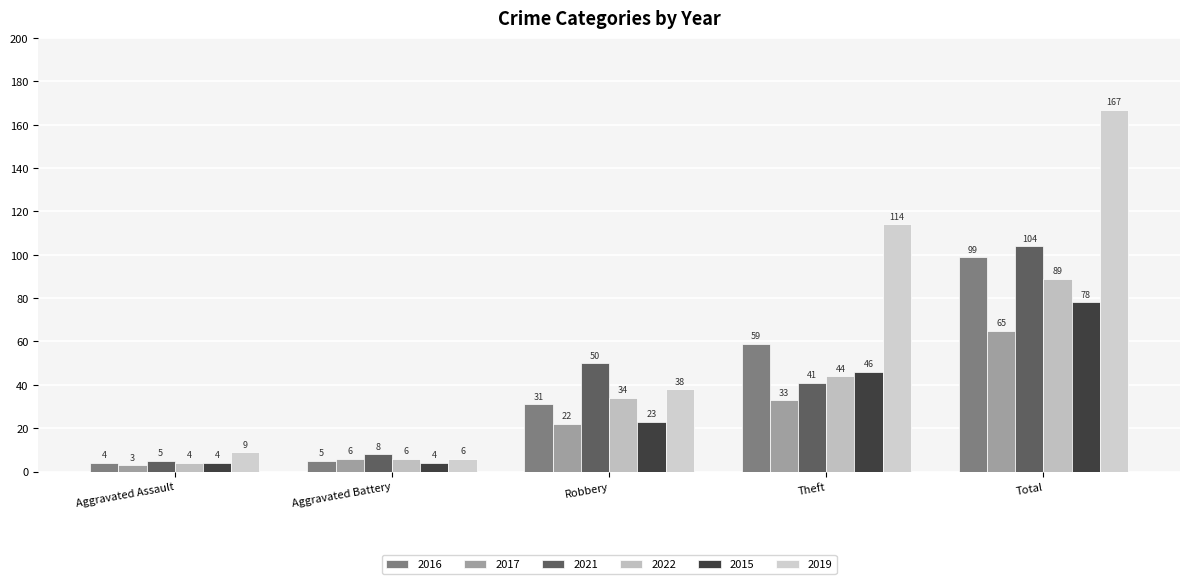

Between Aggravated Assault and Theft, which series saw the biggest shift?

2019